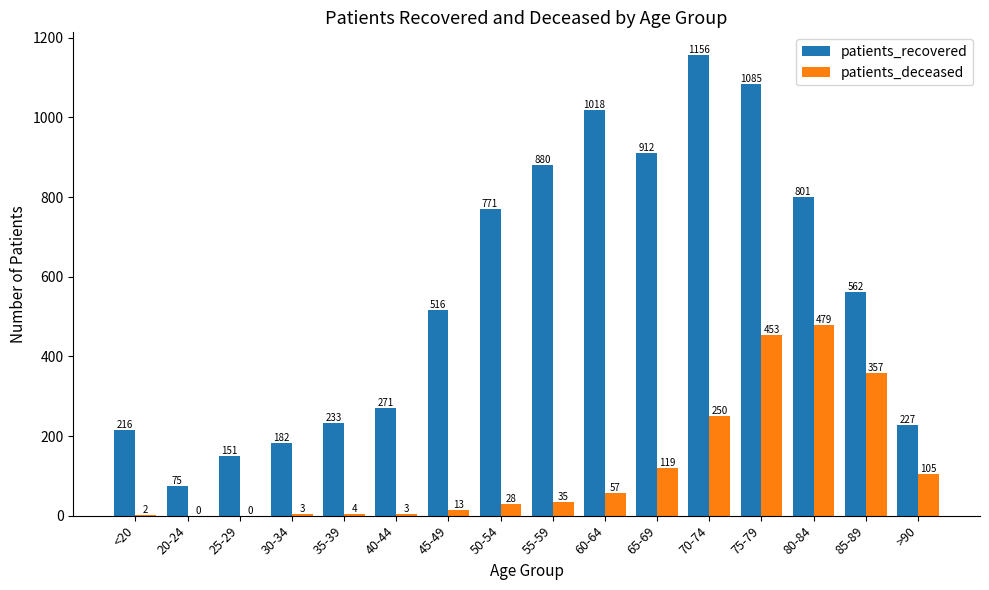

Where does the patients_recovered series first go above 562?

50-54